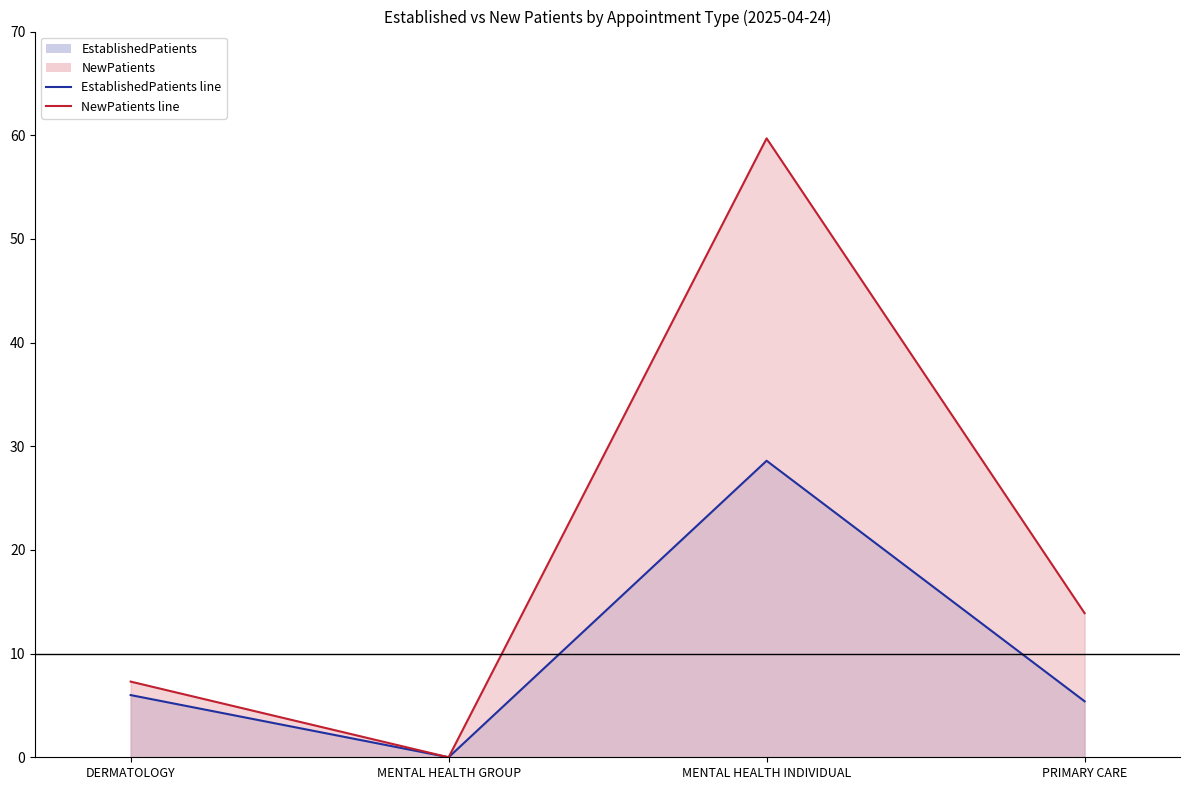

What is the difference between the EstablishedPatients line values at MENTAL HEALTH INDIVIDUAL and MENTAL HEALTH GROUP?

28.6